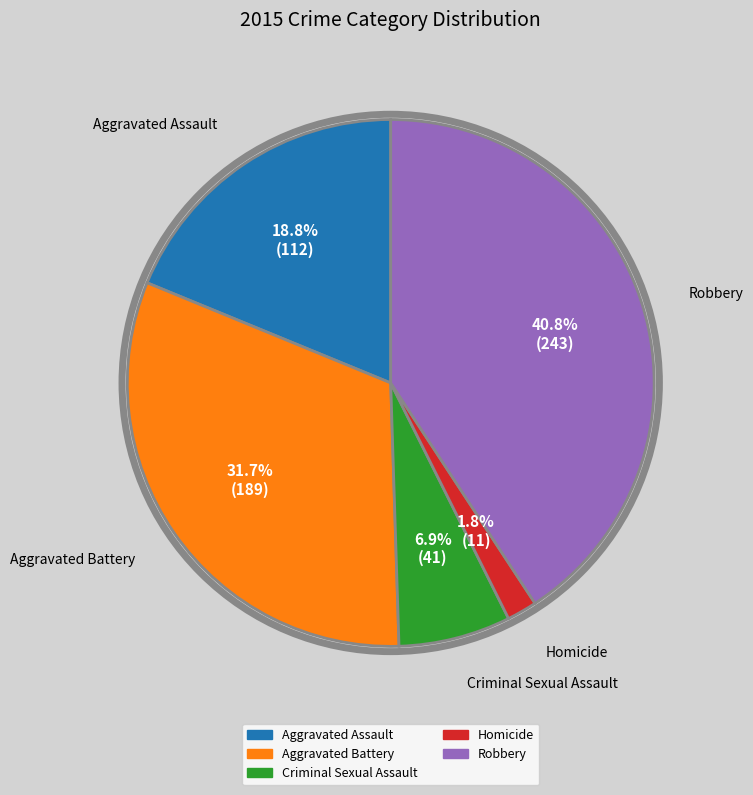

Which has a higher value, Criminal Sexual Assault or Robbery?

Robbery